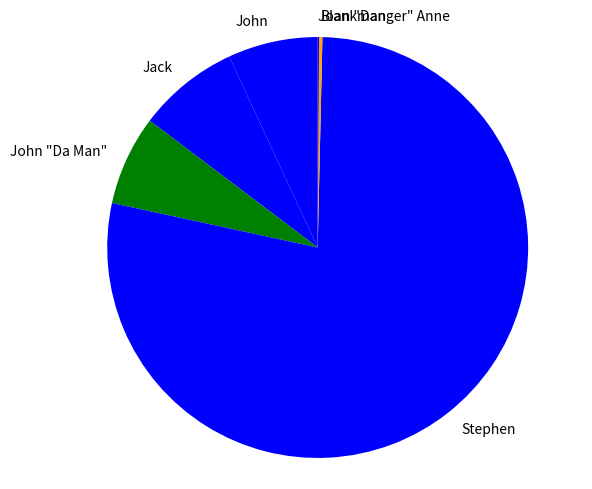

Which category has the biggest portion of the pie?

Stephen